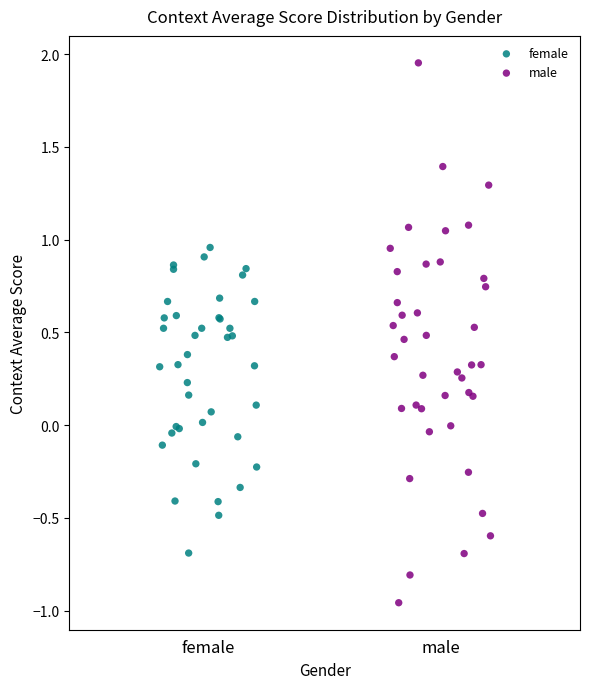

Which series has the largest Y range (max minus min)?

male